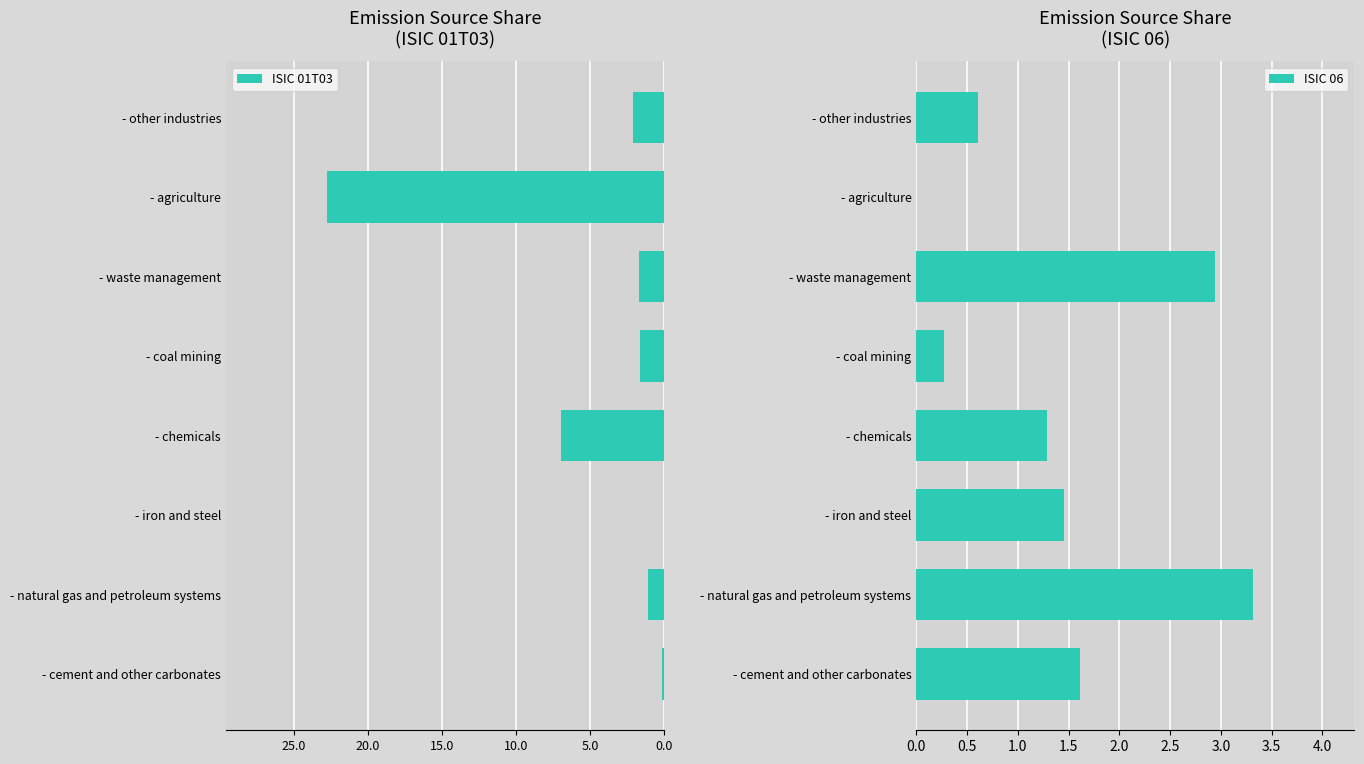

Rank the series by their maximum value, from lowest to highest.

ISIC 06, ISIC 01T03